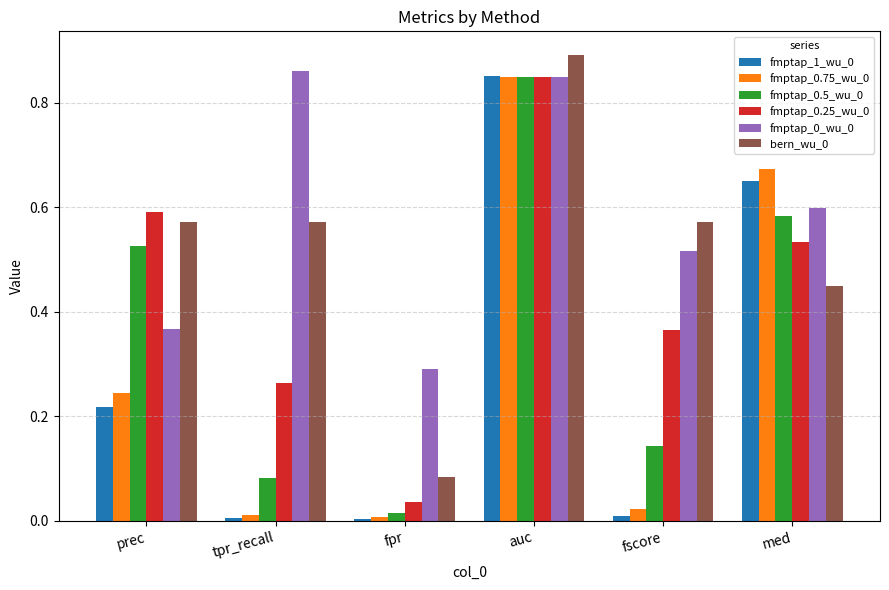

What is the sum of all fmptap_0_wu_0 values?

3.5